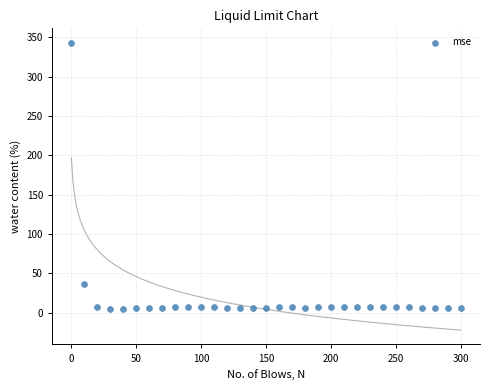

What Y value in the scatter plot is closest to 173?

37.0